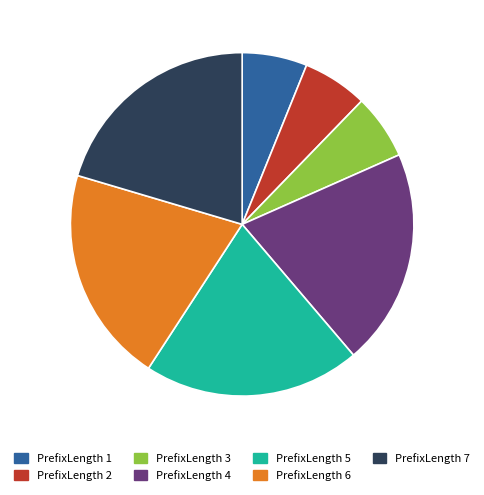

To the nearest percent, what is the average slice percentage?

14%